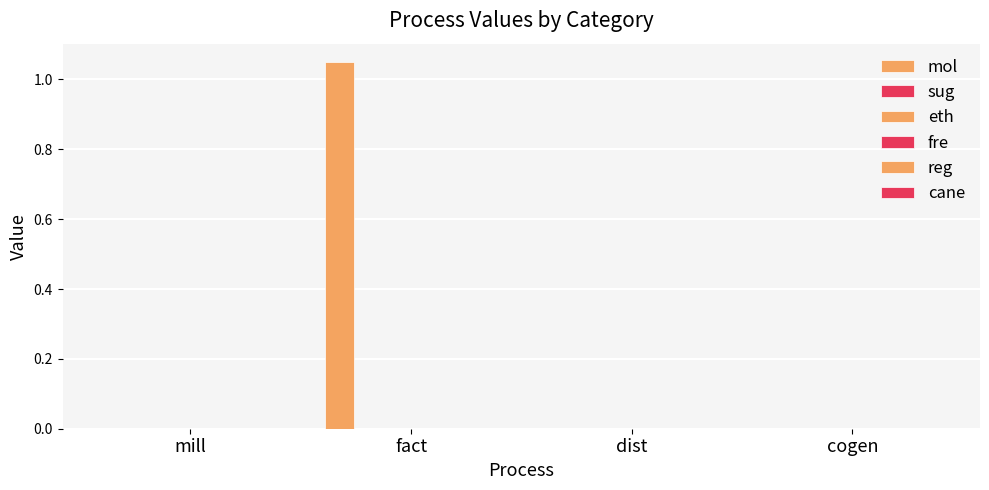

Reading right to left, transcribe all the data shown in this chart.

mol: 0.0	0.0	1.1	0.0
sug: 0.0	0.0	0.0	0.0
eth: 0.0	0.0	0.0	0.0
fre: 0.0	0.0	0.0	0.0
reg: 0.0	0.0	0.0	0.0
cane: 0.0	0.0	0.0	0.0